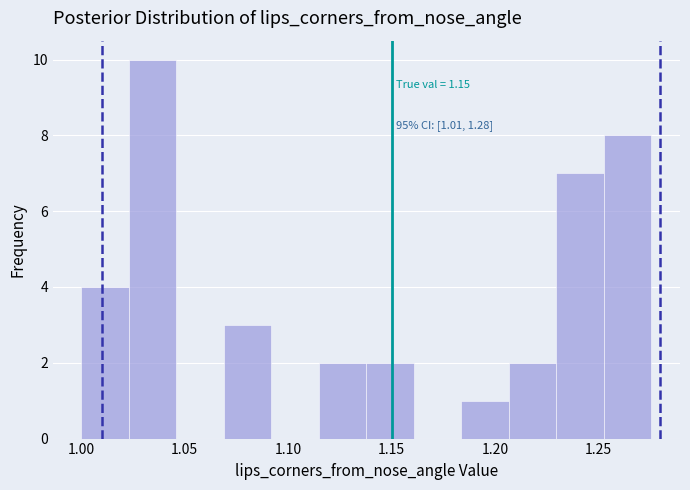

Over which range of the x-axis is the bar tallest?

1.025 to 1.045